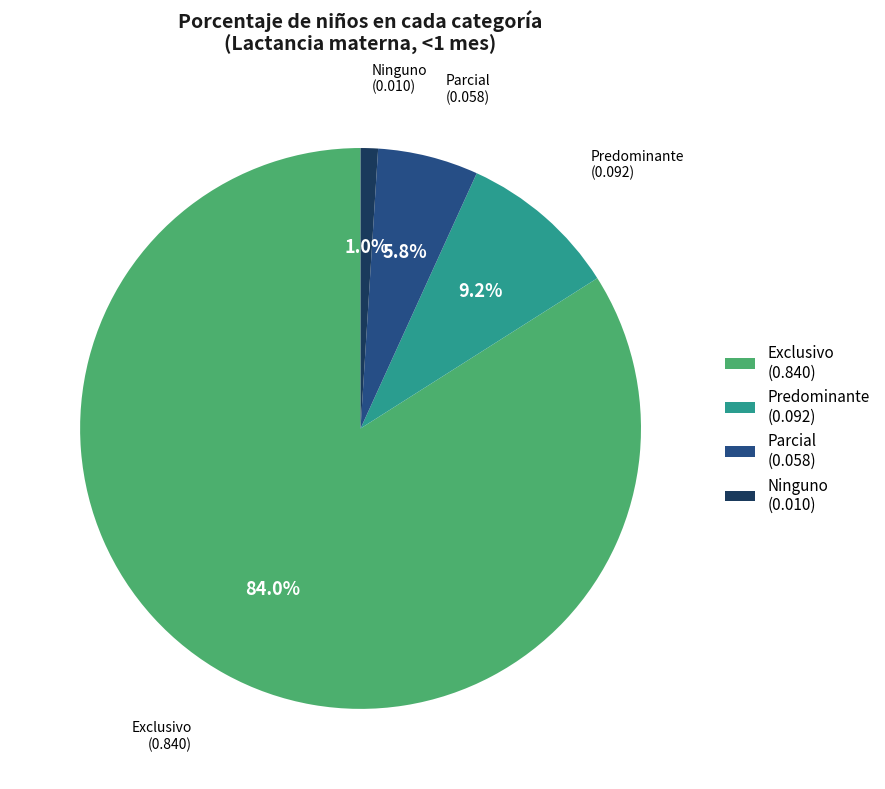

To the nearest percent, what percentage of the pie is Predominante?

9%